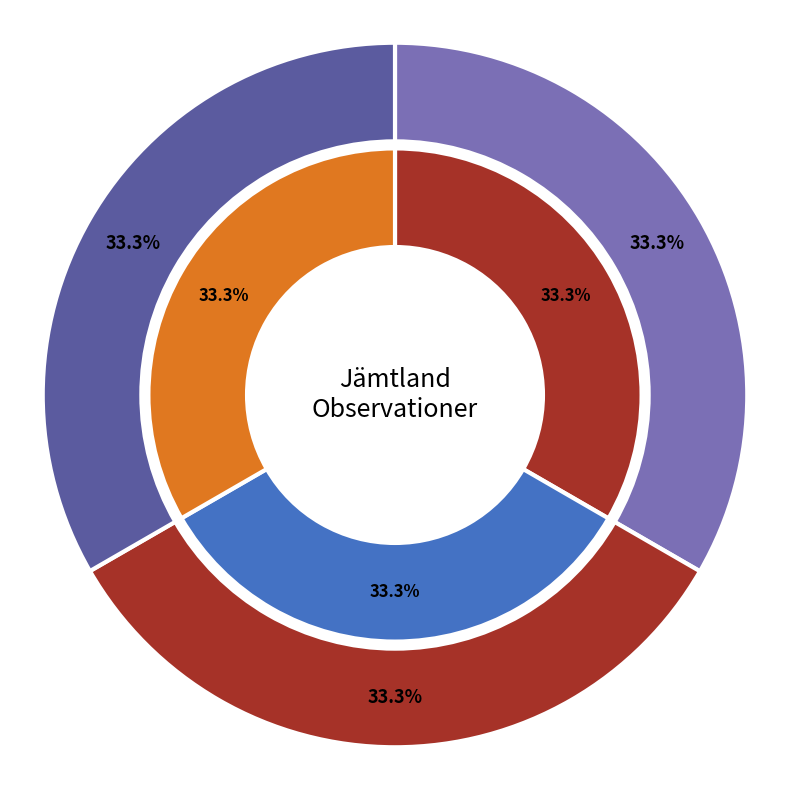

Does 91488930 account for over 50% of the chart?

No